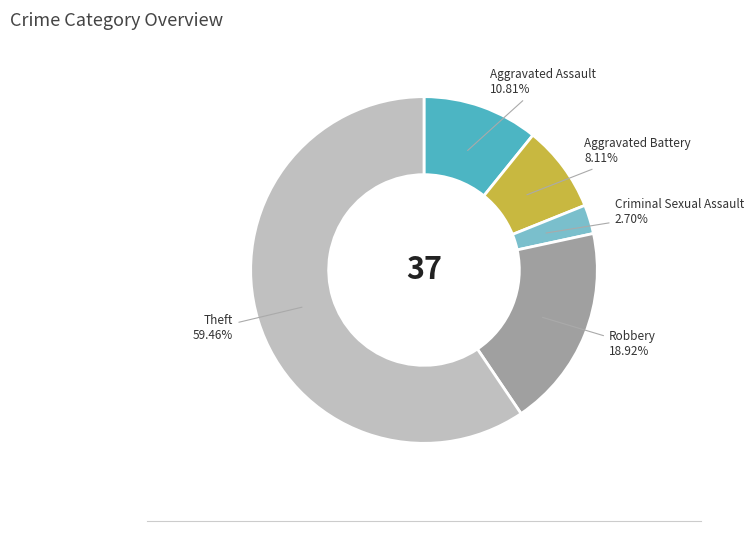

Which category accounts for the majority?

Theft